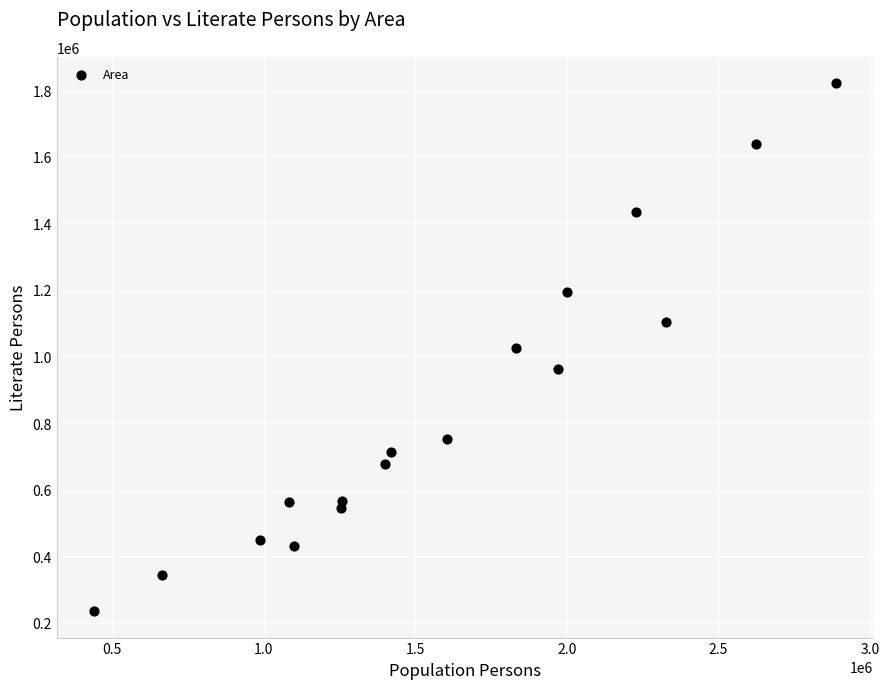

What is the range of X values (max minus min)?

2447491